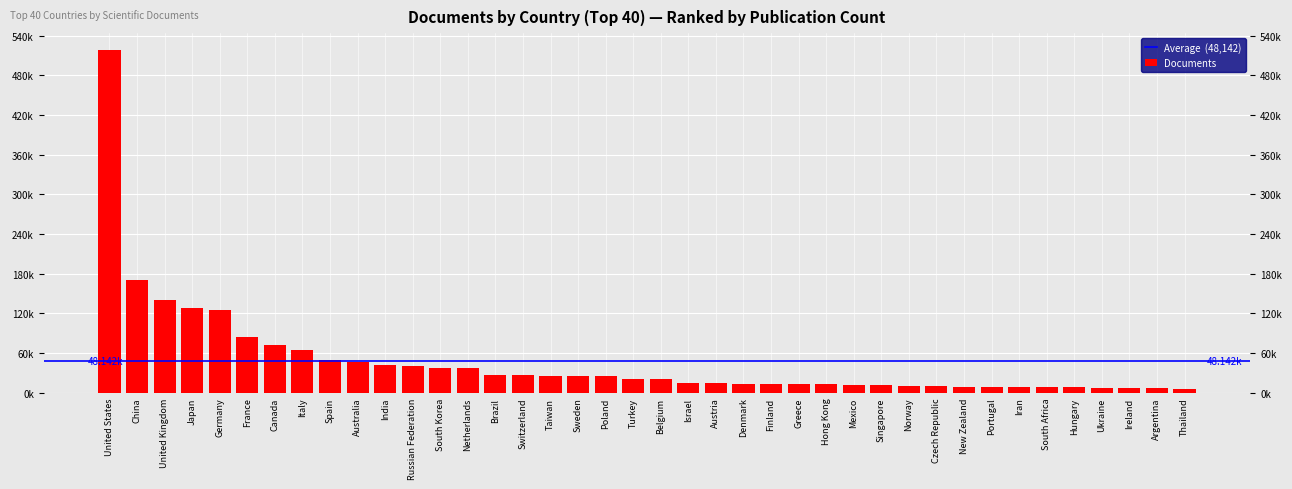

What is the average value?

48142